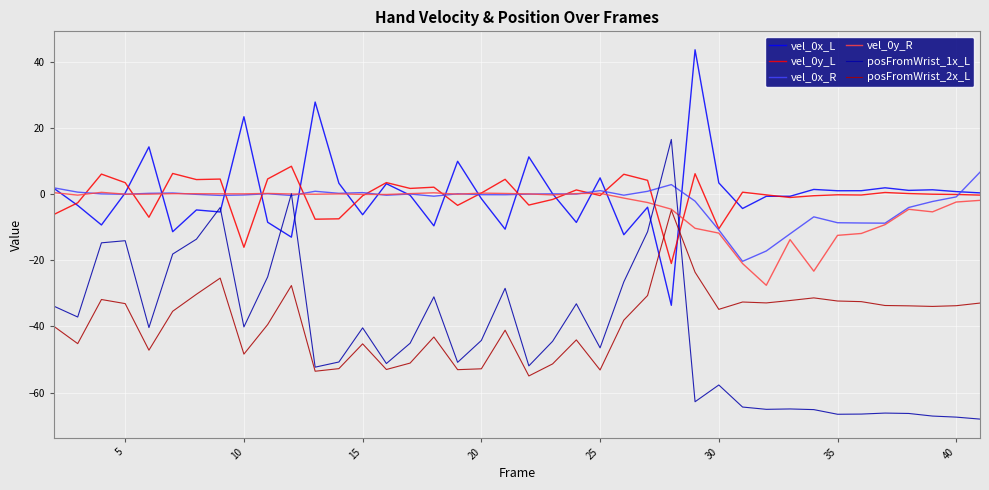

Which series has the widest spread of values?

posFromWrist_1x_L